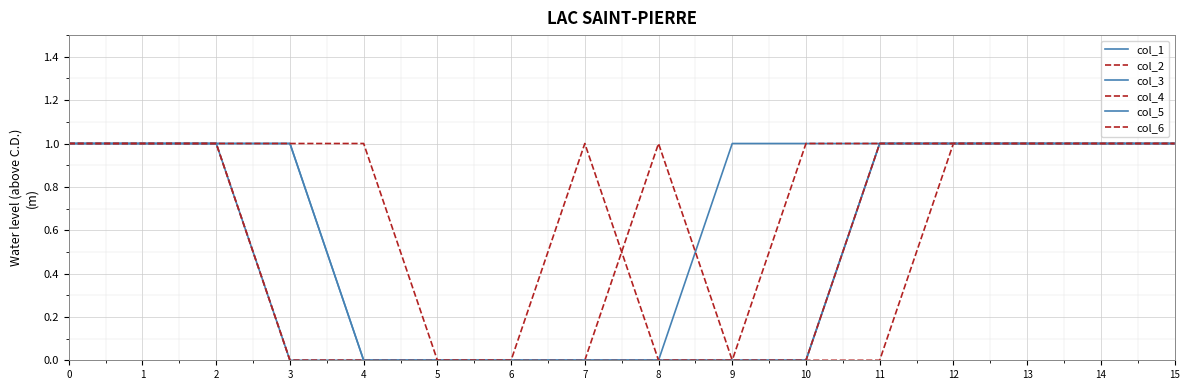

Does the chart display data point markers on the line(s)?

No